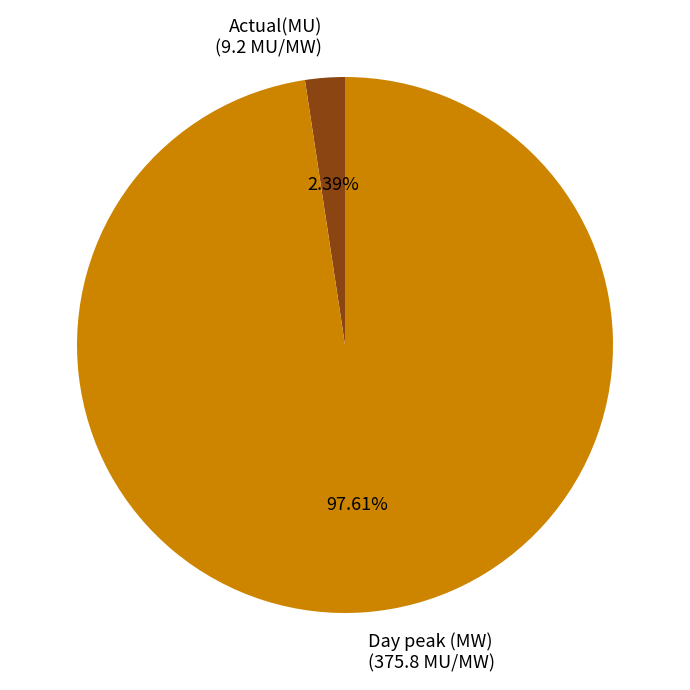

Combined, what portion of the pie is Actual(MU) and Day peak (MW)?

100.0%